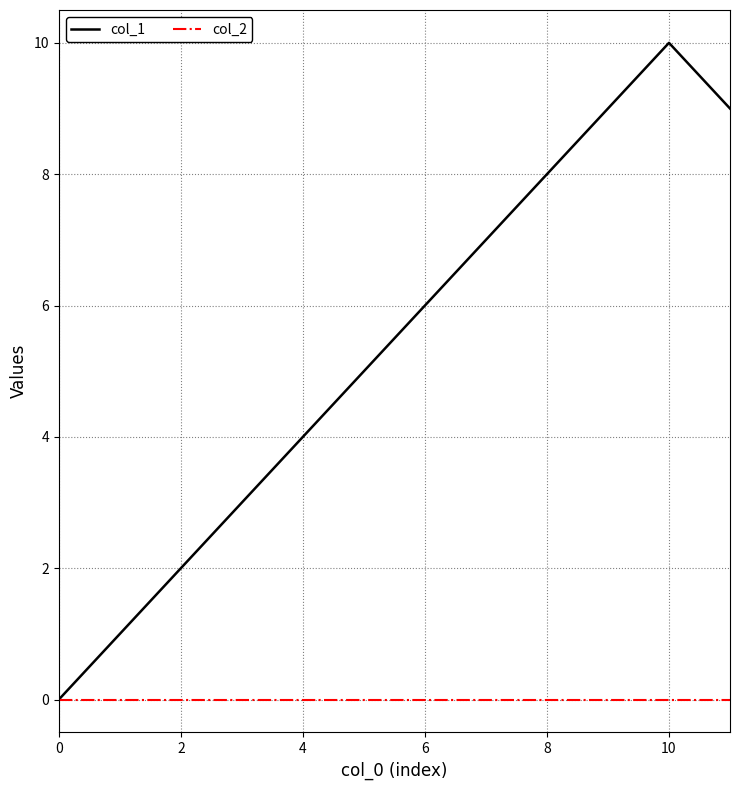

Rank the series by their maximum value, from highest to lowest.

col_1, col_2